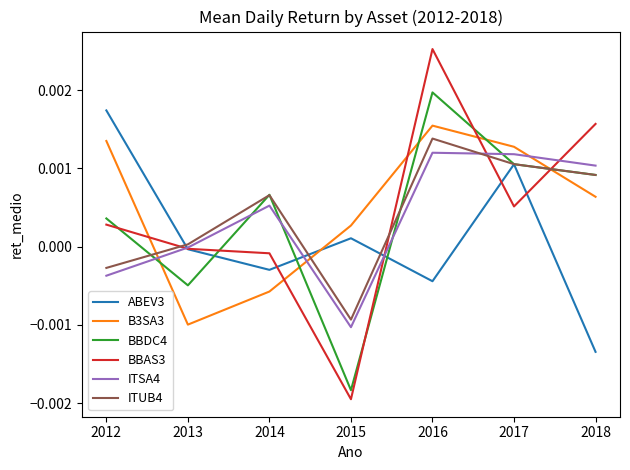

Which series changed the most between 2015 and 2018?

BBAS3